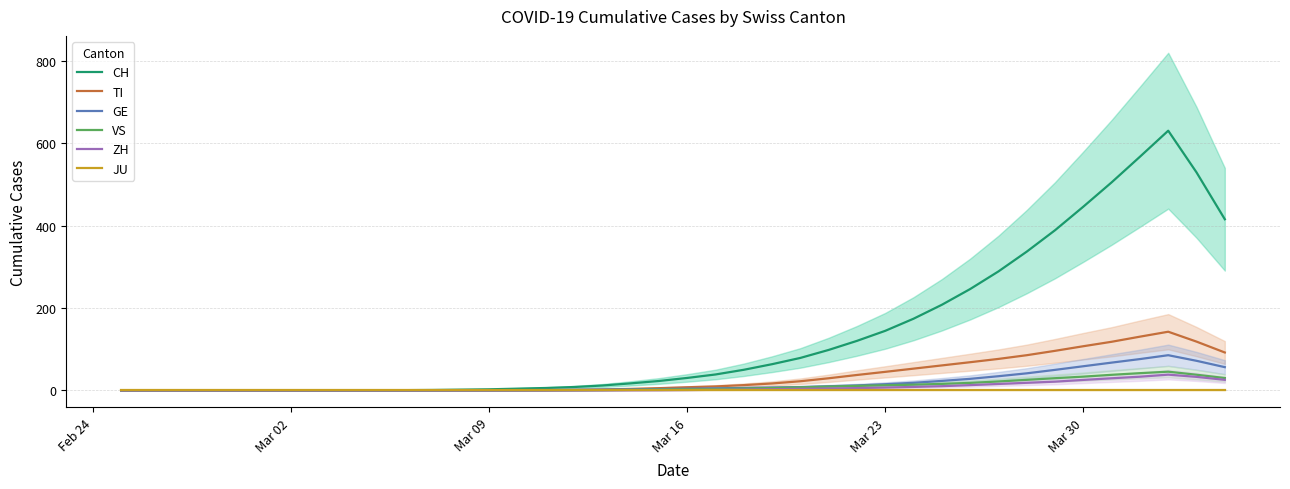

True or false: TI has more than 0 points higher than both neighbors.

True